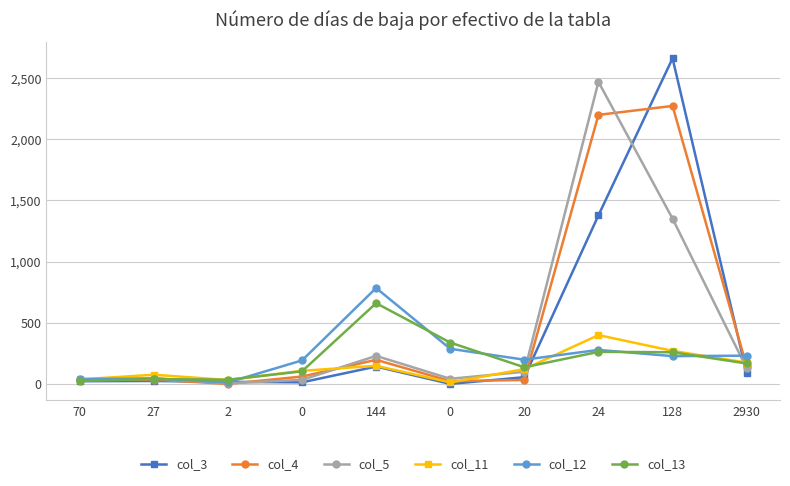

How many interior local valleys does the col_3 series have?

2